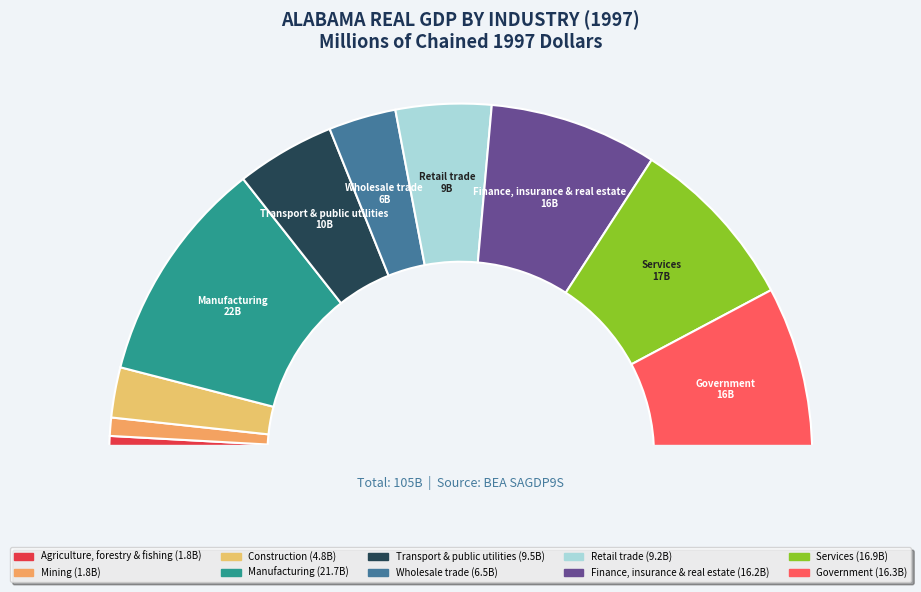

Do Manufacturing and Transportation and public utilities together represent more than half of the pie?

No